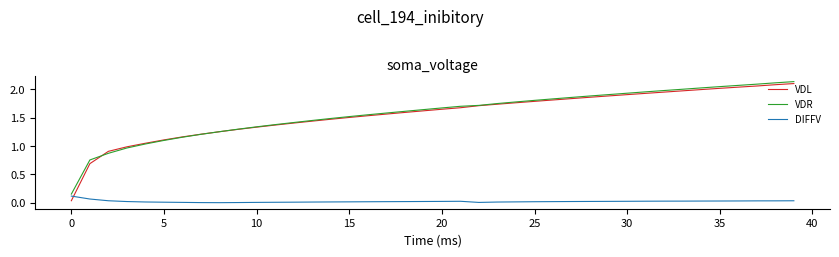

At how many categories does at least one series exceed 1?

36